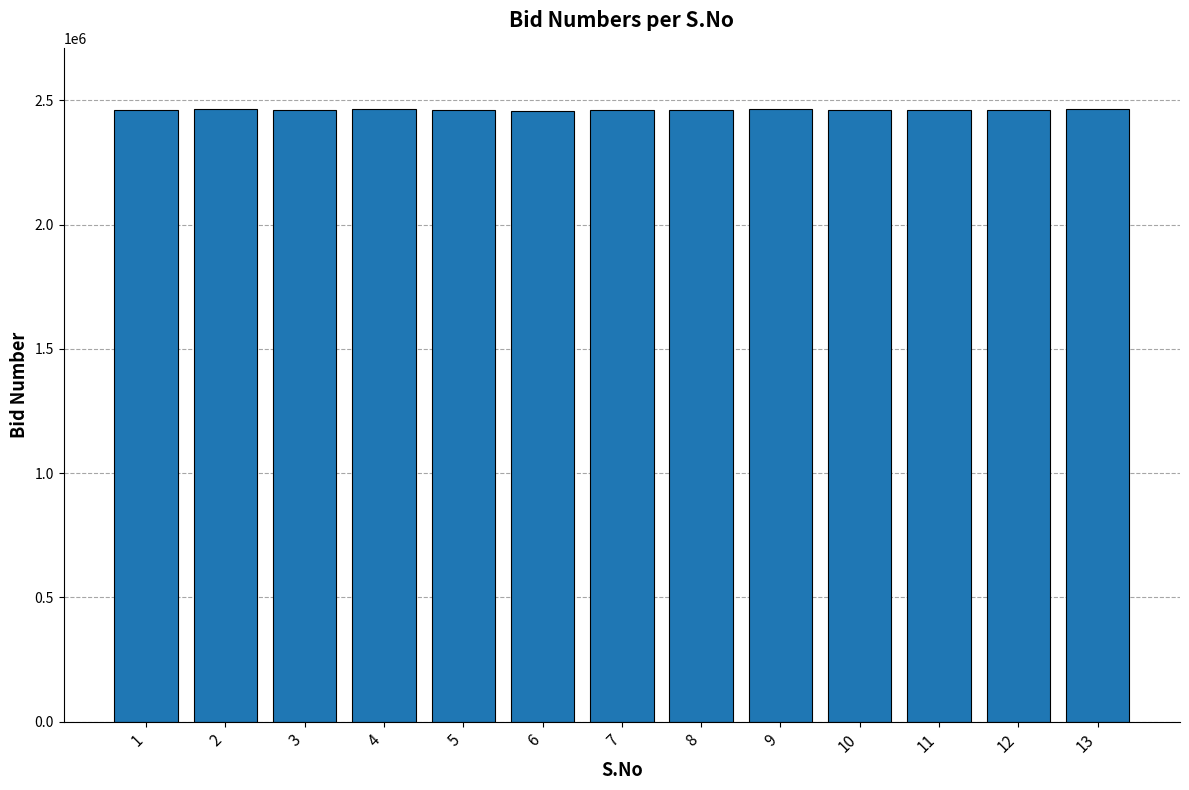

What is the sum of all values?

32007051